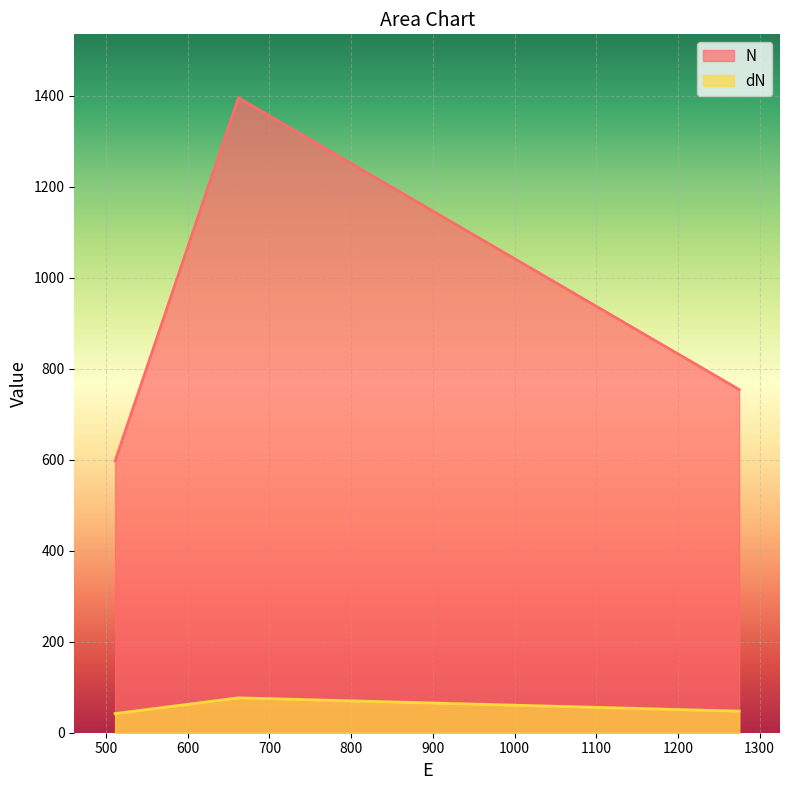

Reading left to right, extract all data points from this chart.

N: 597.5	1395.2	754.2
dN: 42.0	76.6	47.4